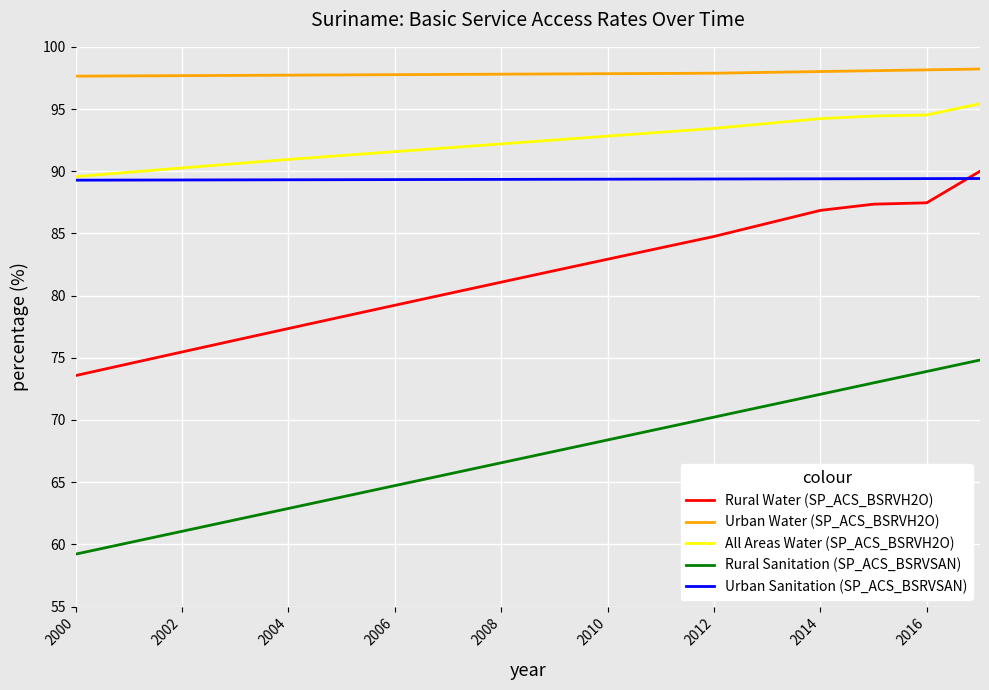

What is the sum of all Rural Water (SP_ACS_BSRVH2O) values?

1467.0